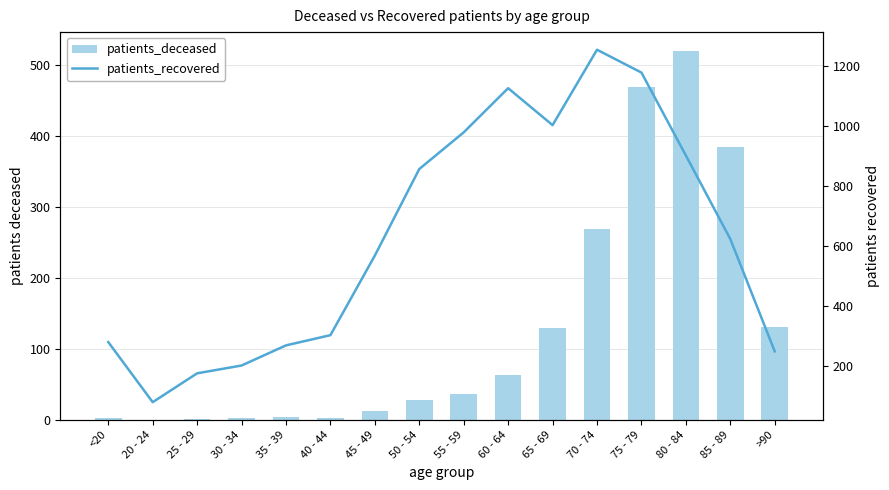

Does the chart contain any negative values?

No